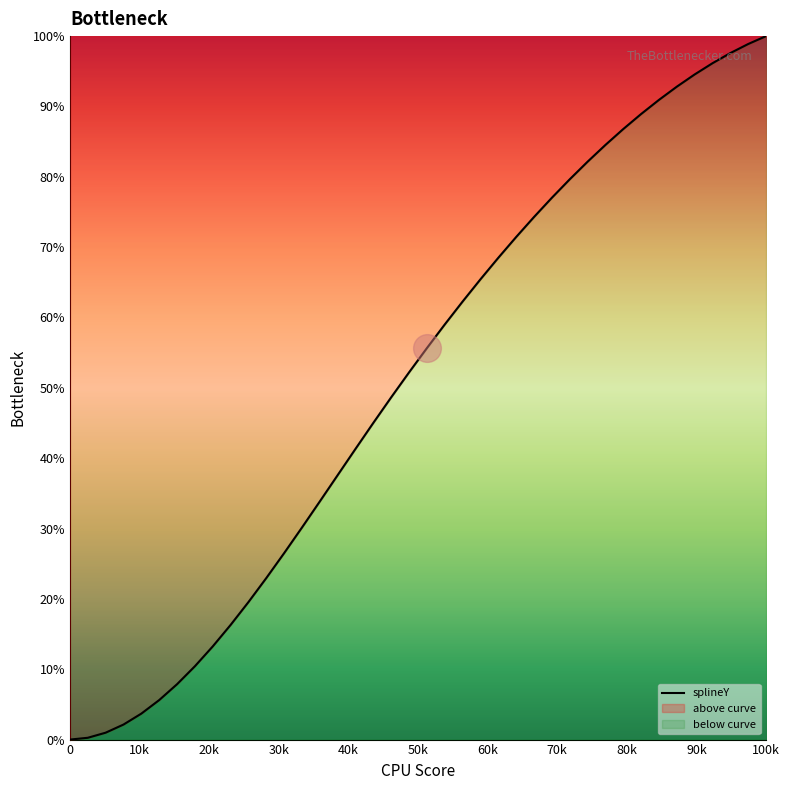

What is the maximum value shown in the chart?

100.0